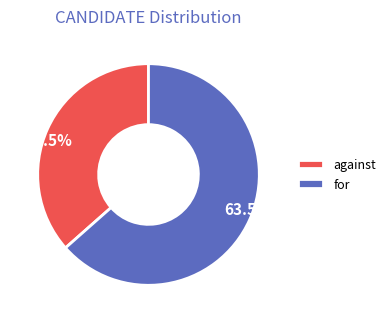

What is the ratio of the value at for to the value at against?

1.7